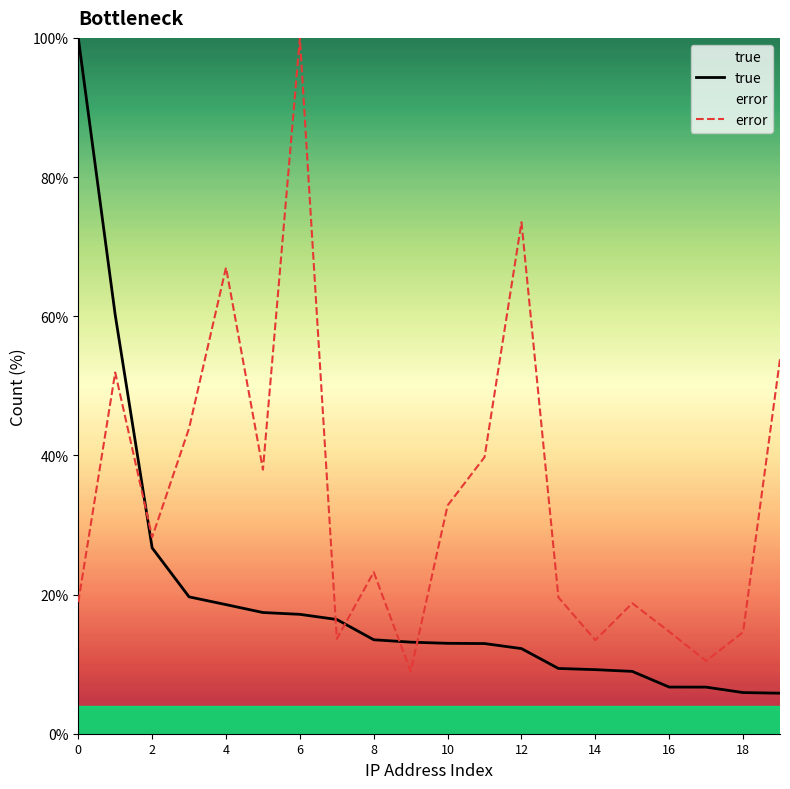

Is it true that true equals 92.0 at 2?

False